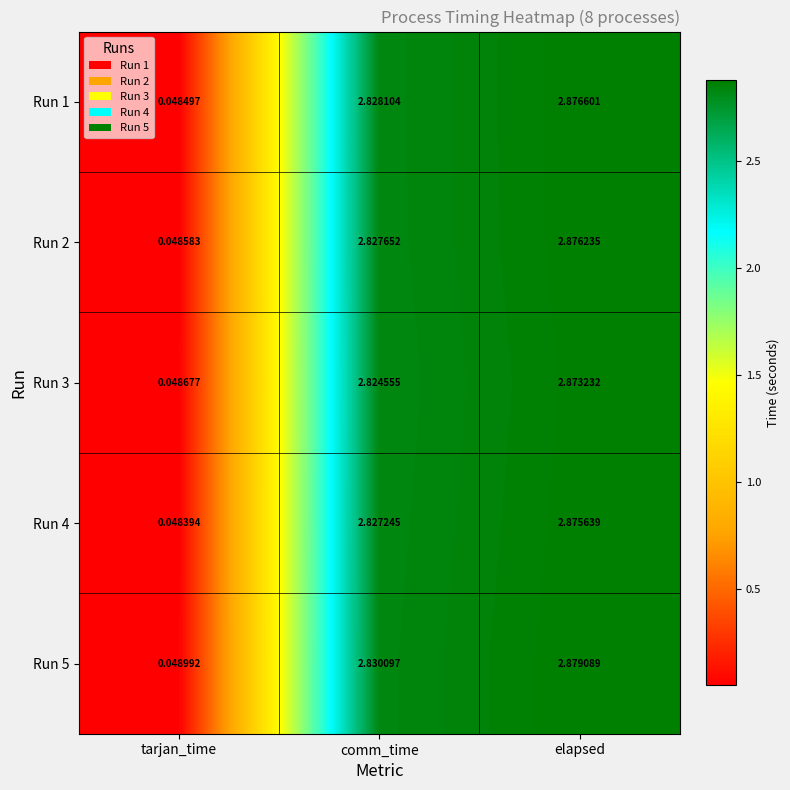

At how many categories does at least one series exceed 1?

2